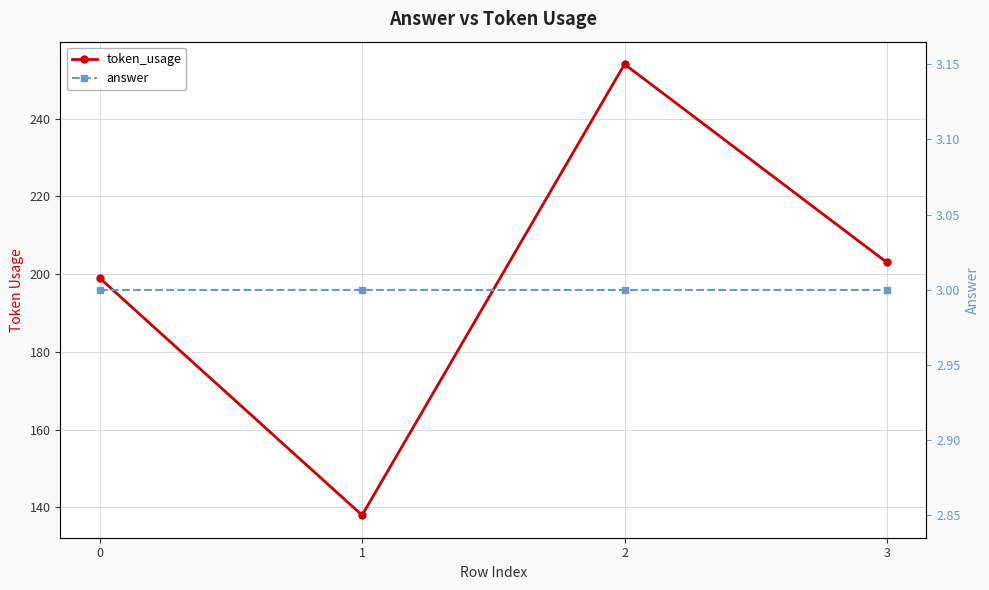

Is the value of answer at 2 greater than the value of token_usage at 3?

No